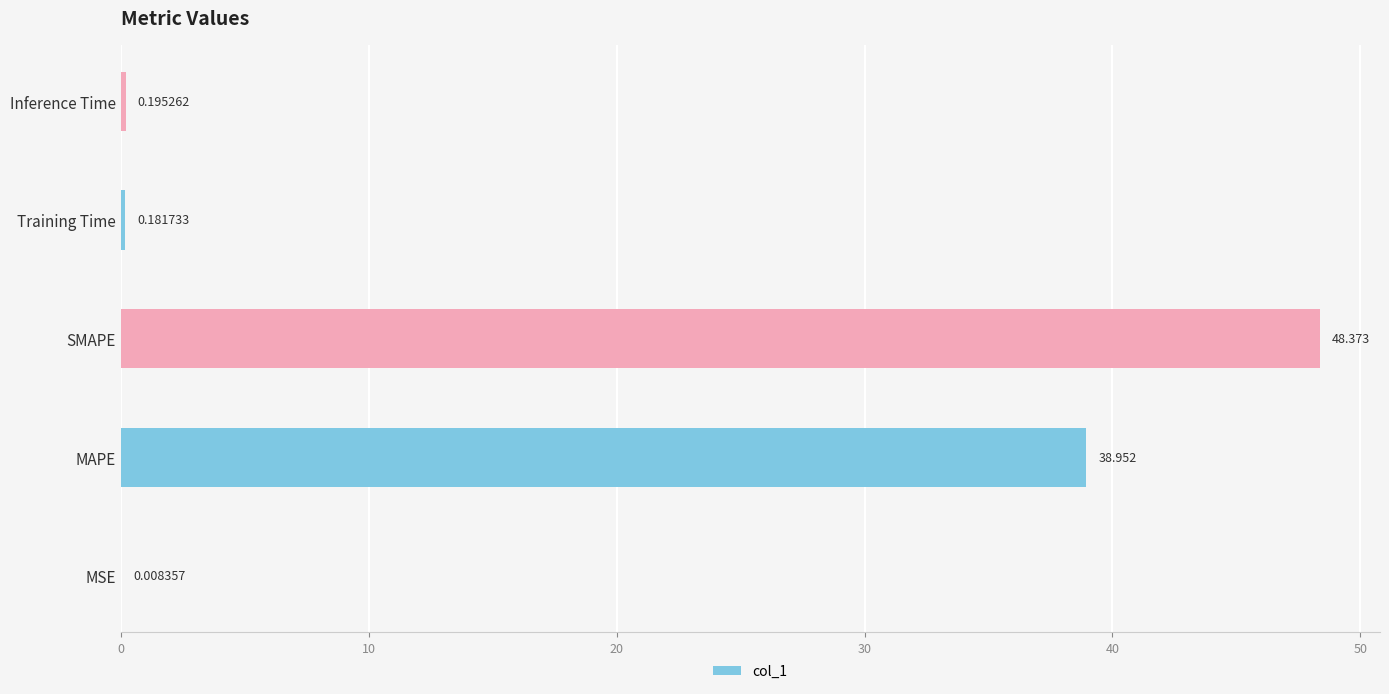

Between SMAPE and MSE, which is larger?

SMAPE